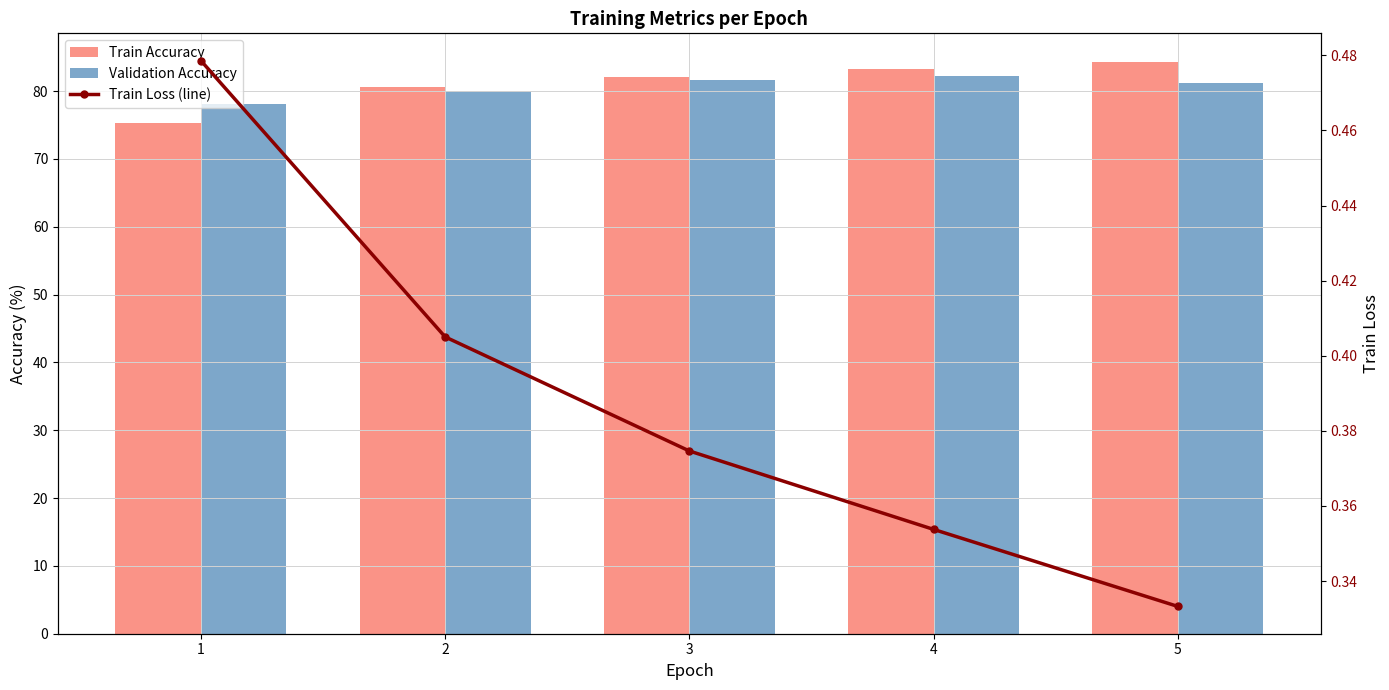

What is the maximum value shown in the chart?

84.3